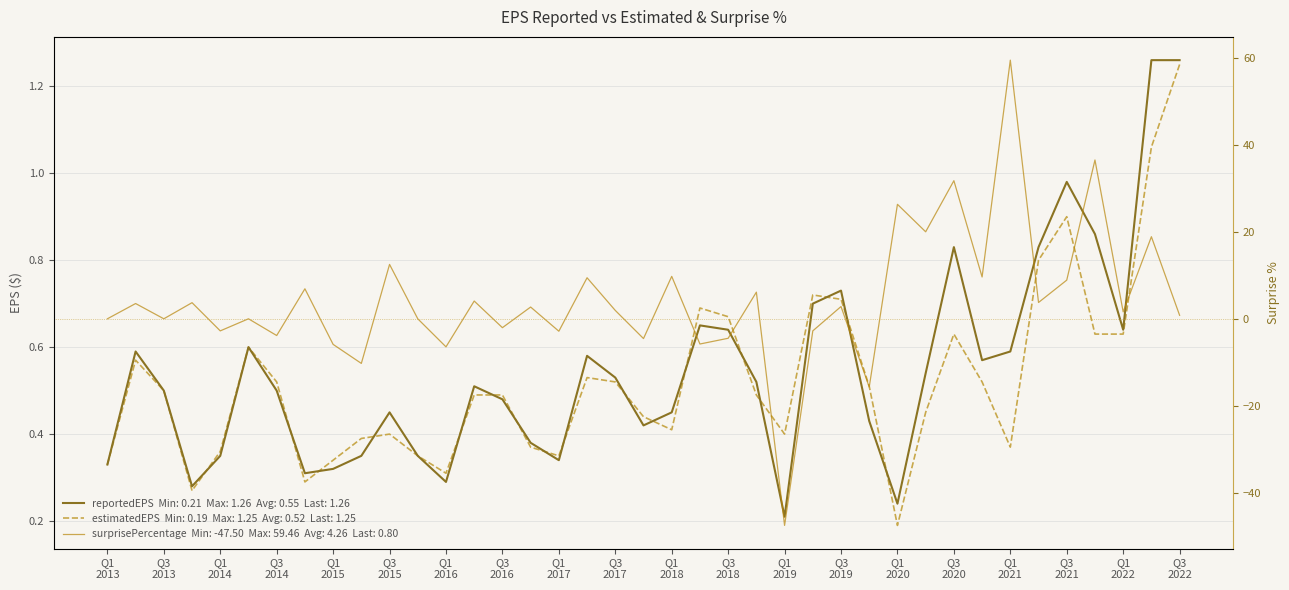

How many lines are shown in the chart?

3